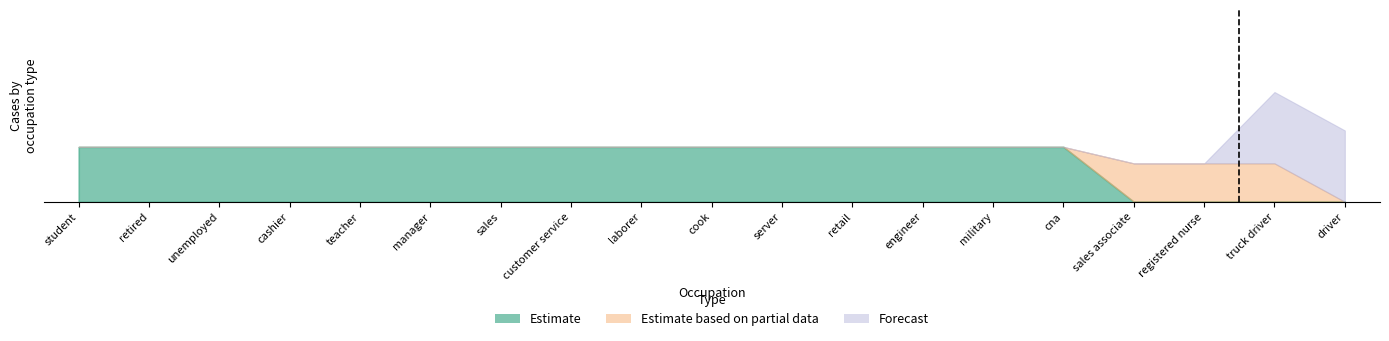

Reading left to right, what are all the values shown in this chart?

Estimate: student=1	retired=1	unemployed=1	cashier=1	teacher=1	manager=1	sales=1	customer service=1	laborer=1	cook=1	server=1	retail=1	engineer=1	military=1	cna=1	sales associate=0	registered nurse=0	truck driver=0	driver=0
Estimate based on partial data: student=0	retired=0	unemployed=0	cashier=0	teacher=0	manager=0	sales=0	customer service=0	laborer=0	cook=0	server=0	retail=0	engineer=0	military=0	cna=0	sales associate=1	registered nurse=1	truck driver=1	driver=0
Forecast: student=0	retired=0	unemployed=0	cashier=0	teacher=0	manager=0	sales=0	customer service=0	laborer=0	cook=0	server=0	retail=0	engineer=0	military=0	cna=0	sales associate=0	registered nurse=0	truck driver=1	driver=1